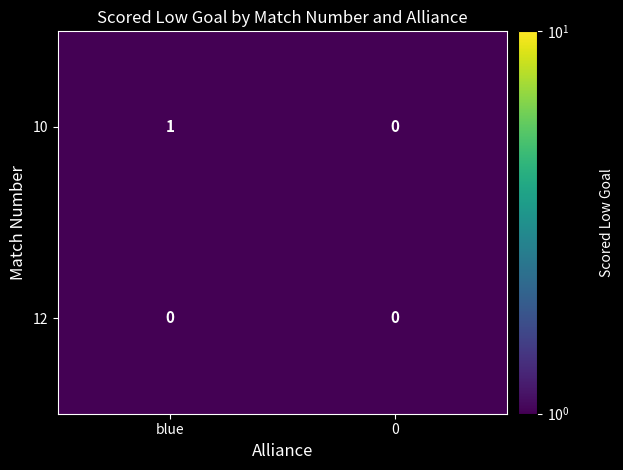

The 10 series shows 0 at 0. True or false?

True